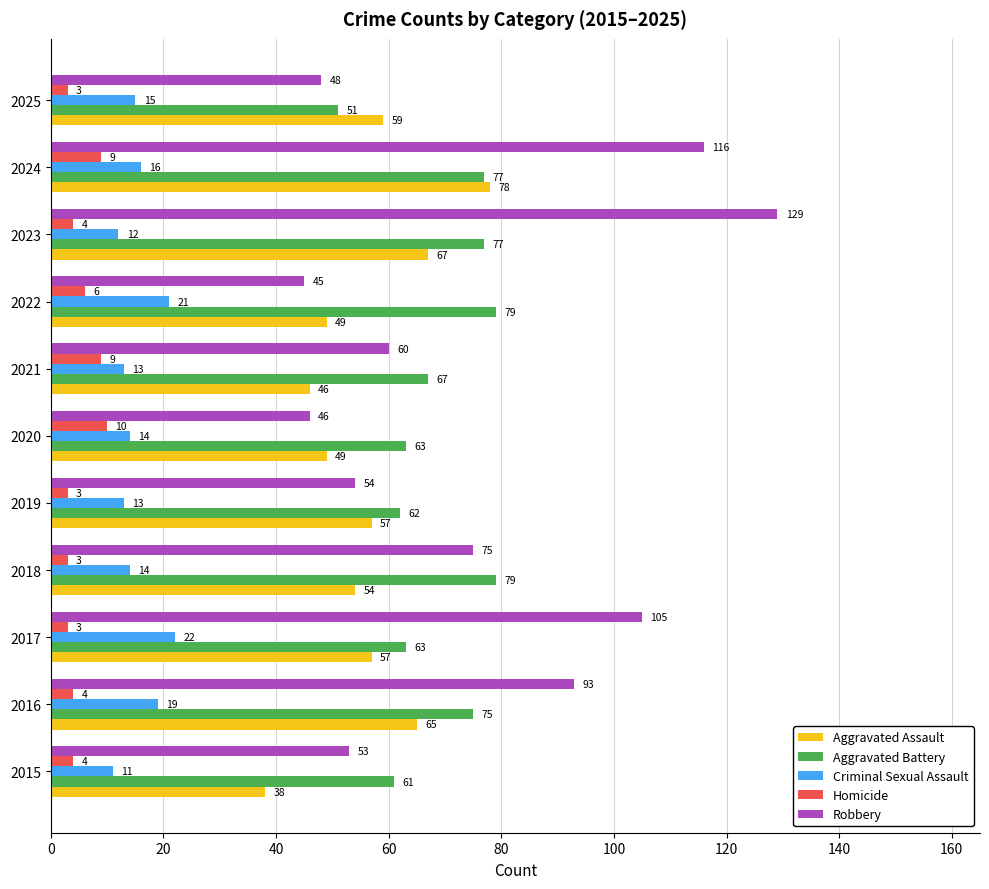

Count the number of categories in the chart.

11